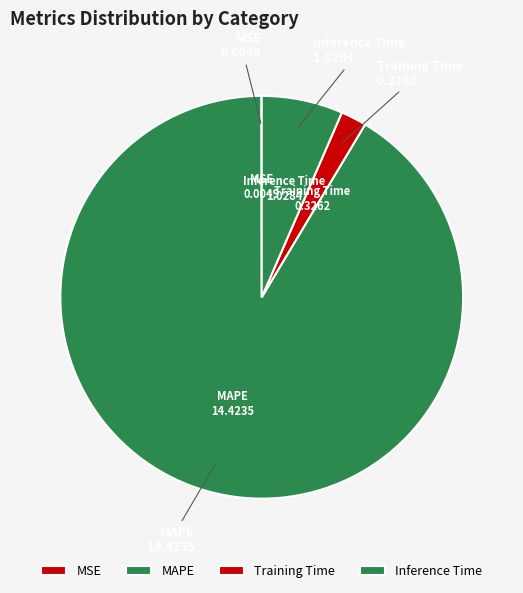

Which category accounts for the majority?

MAPE